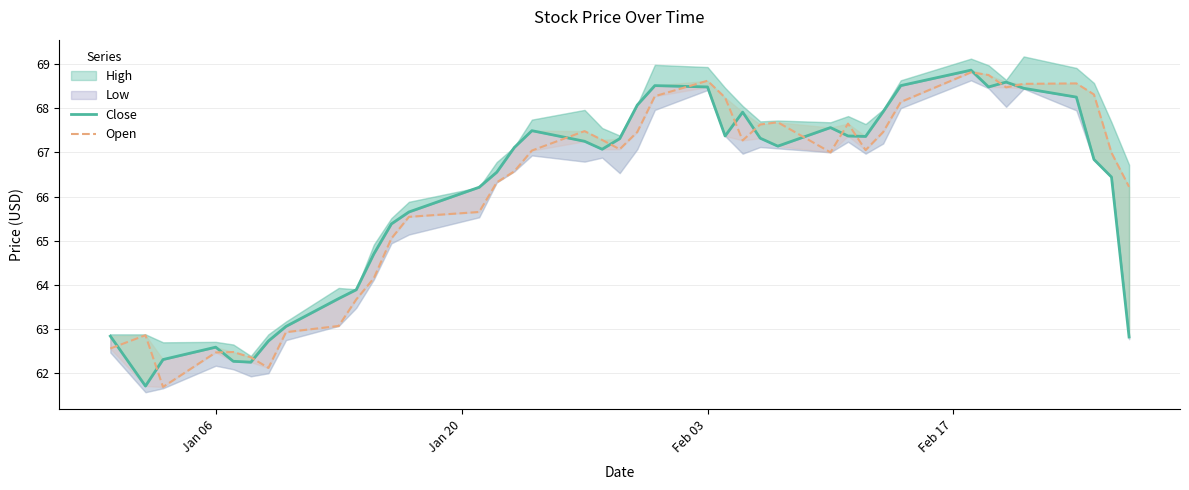

How many interior local valleys does the Open series have?

7